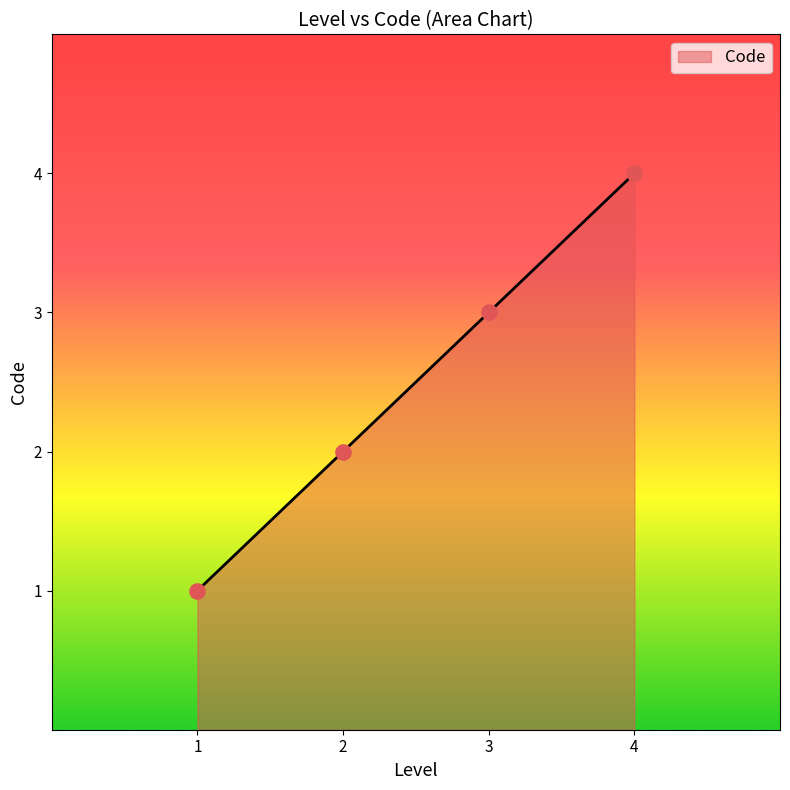

What is the change in value from 1 to 4?

+3